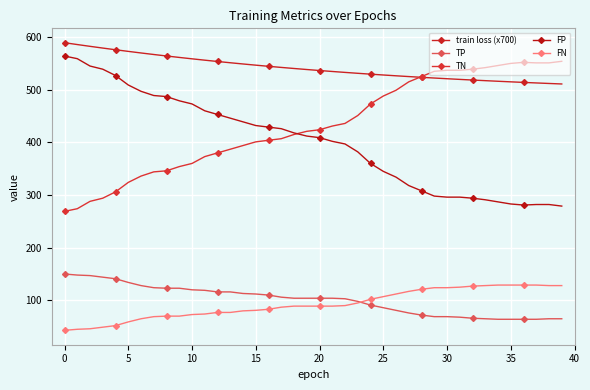

How many distinct data groups are displayed?

5